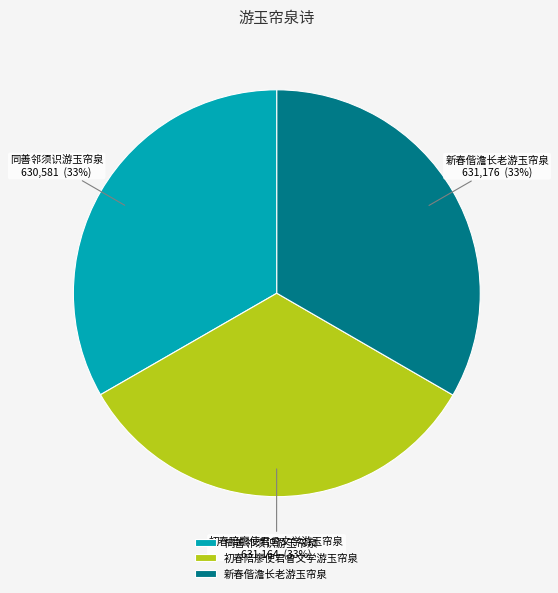

How many slices are in this pie chart?

3